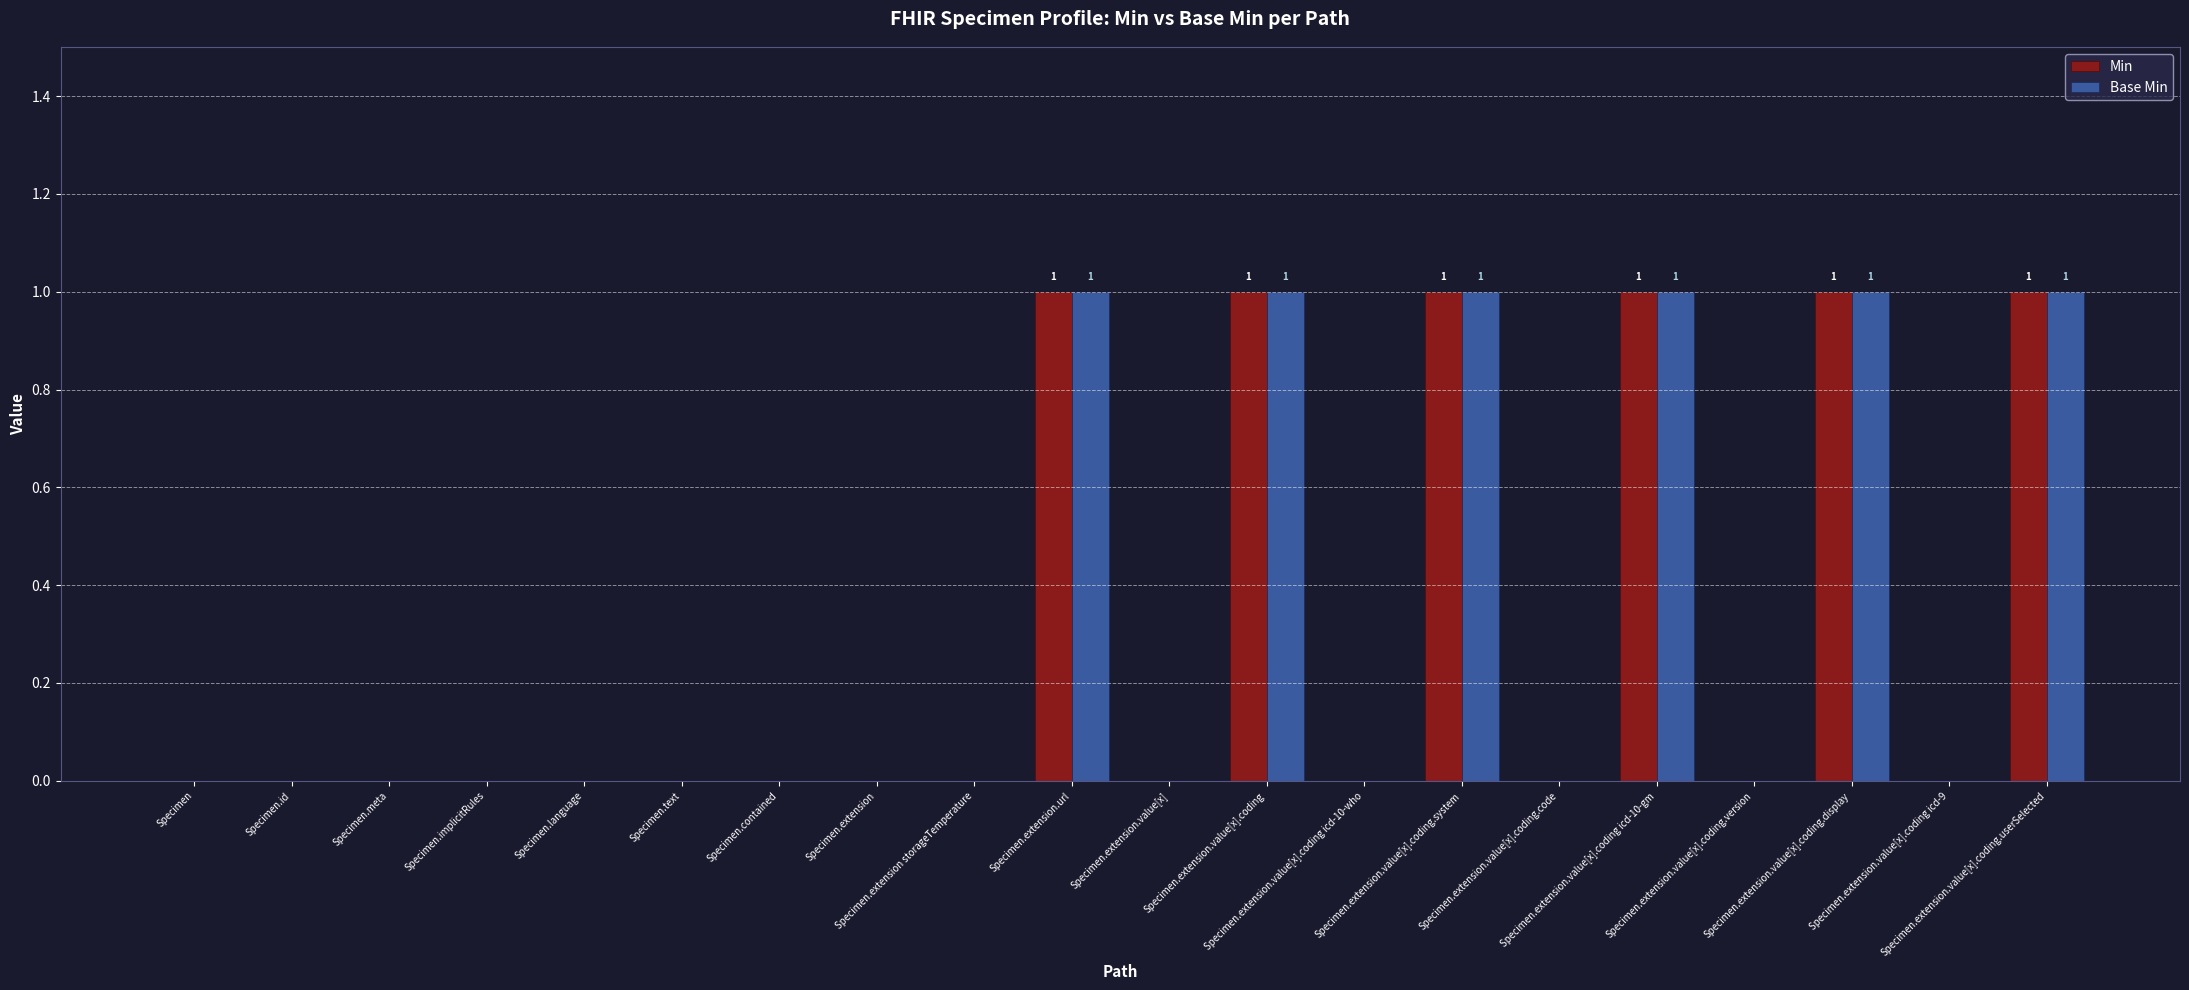

How many Base Min values are between 0 and 1?

20